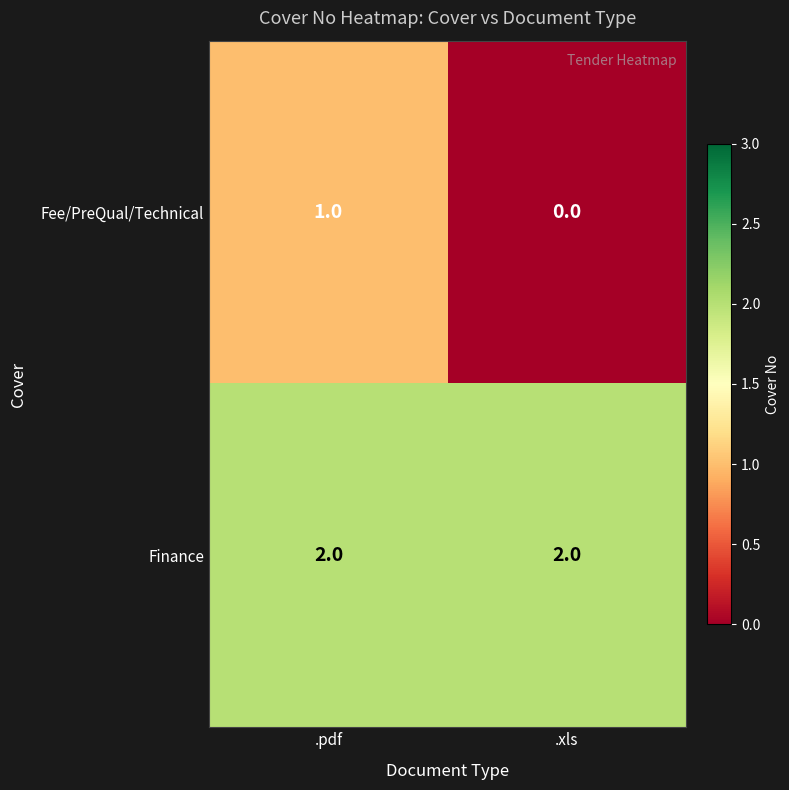

Count the number of data series in this chart.

2